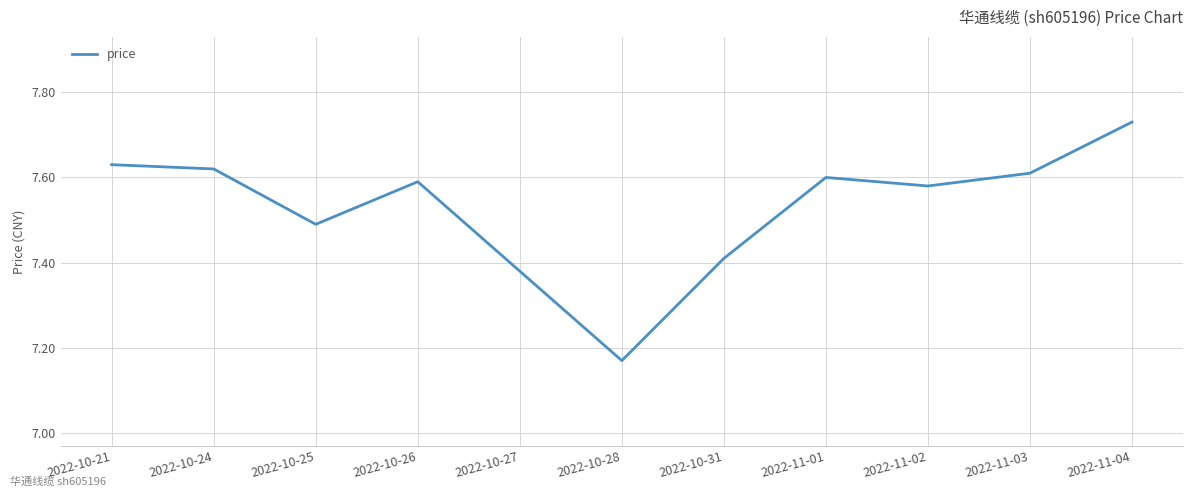

Where is the data nearest to the value 7?

2022-10-28